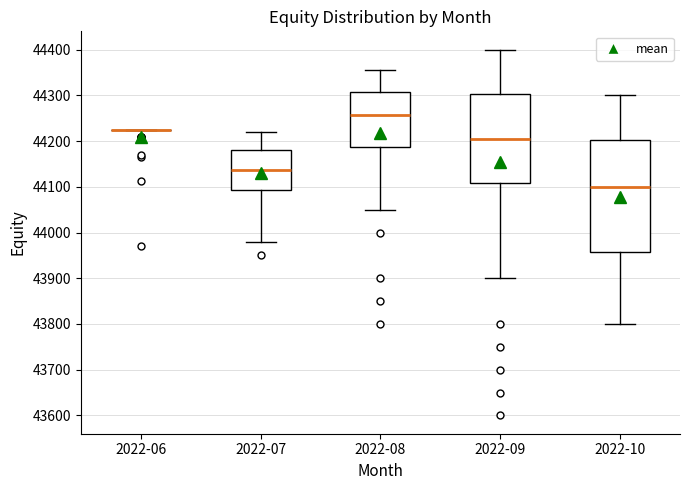

Reading left to right, transcribe this box plot: for each box, give where its median line is, the range the box spans, and where its two whiskers end, as read against the y-axis. The values are not printed on the chart, so give them approximately, as read against the axis.

2022-06: box collapsed to a line at 44220, whiskers 44220 to 44220
2022-07: median 44140, box 44090 to 44180, whiskers 43980 to 44220
2022-08: median 44260, box 44190 to 44310, whiskers 44050 to 44360
2022-09: median 44210, box 44110 to 44300, whiskers 43900 to 44400
2022-10: median 44100, box 43960 to 44200, whiskers 43800 to 44300